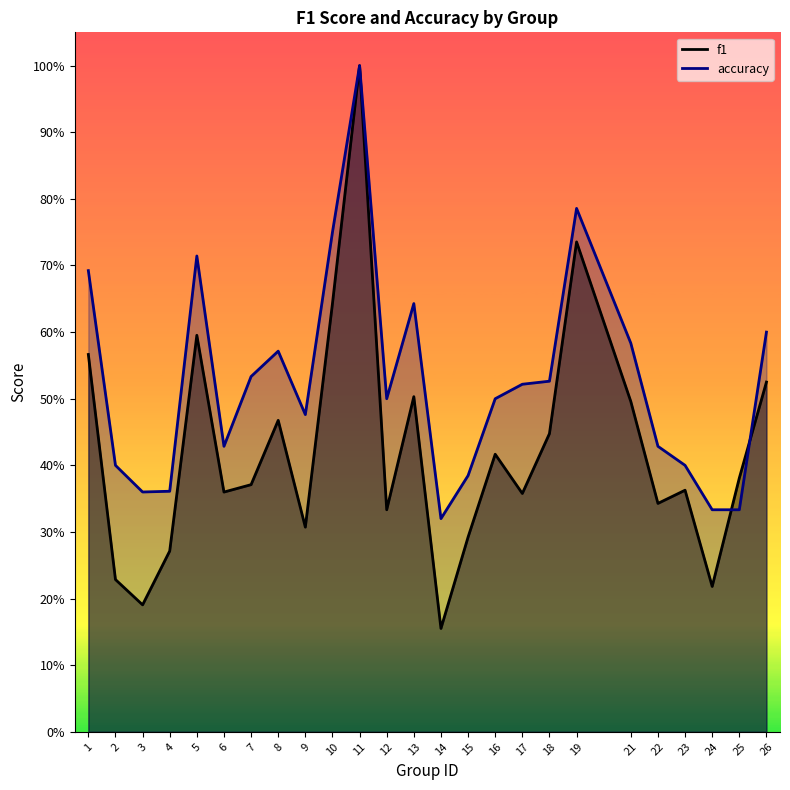

Count the accuracy values in the range 0 to 1.

25